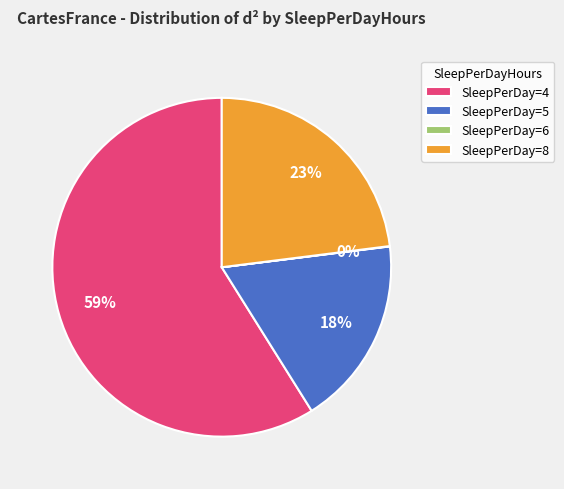

What is the largest slice in the pie chart?

SleepPerDay=4